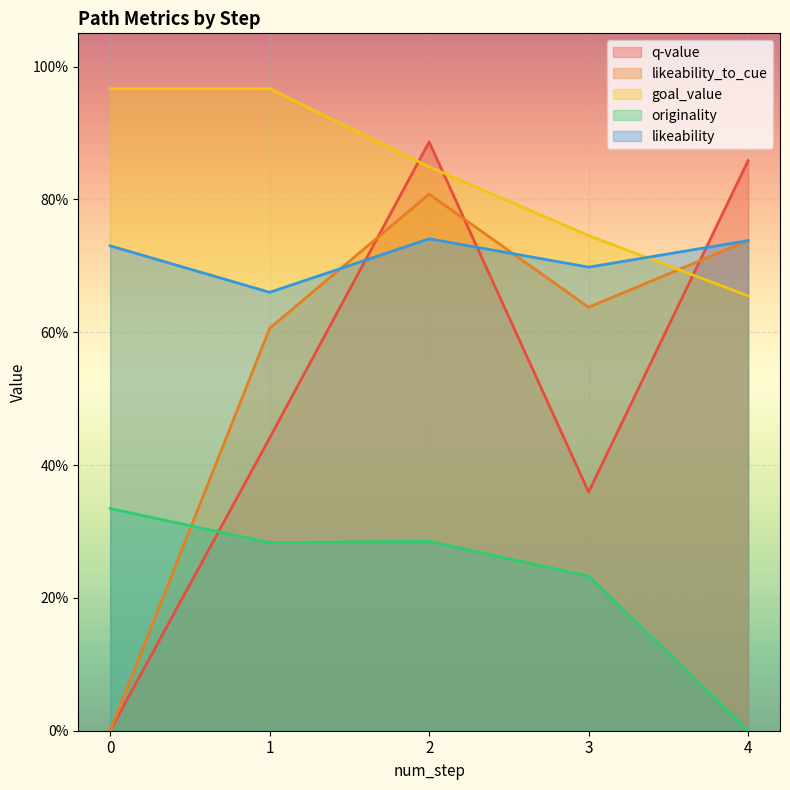

What is the sum of the originality values at 4 and 3?

0.2